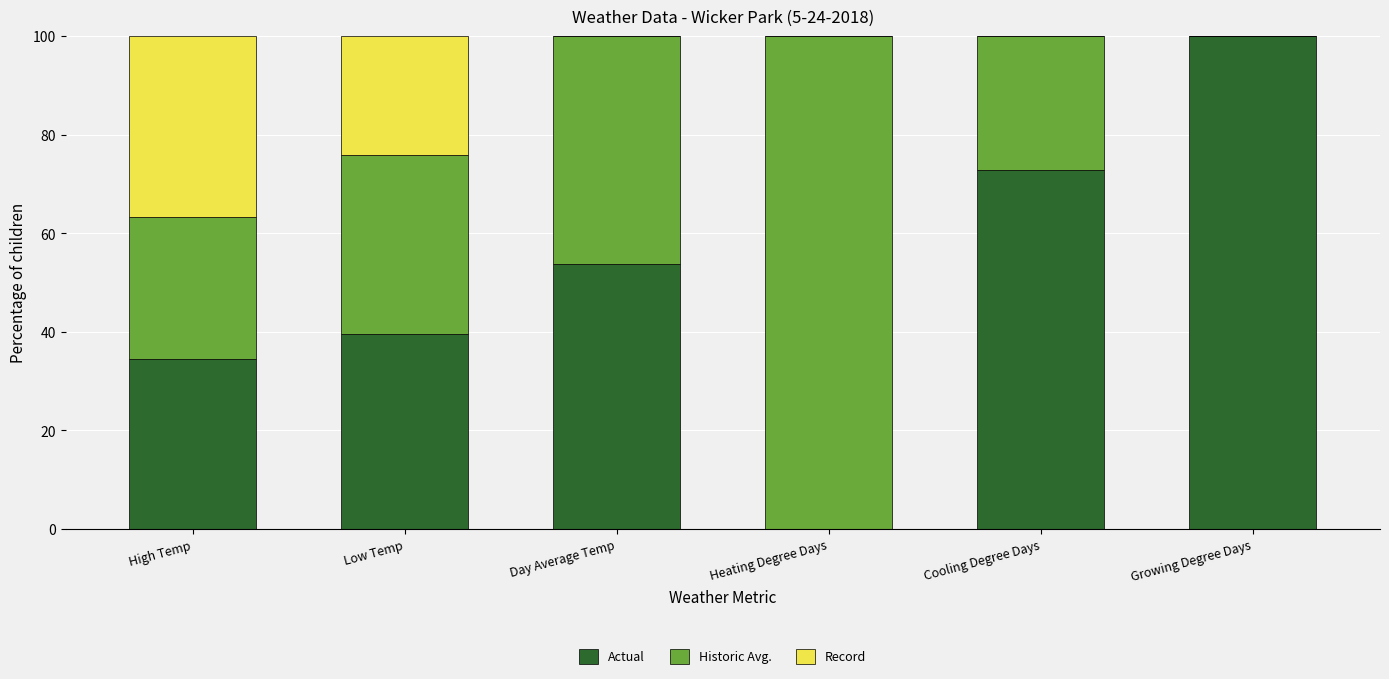

How many categories are shown in the chart?

6